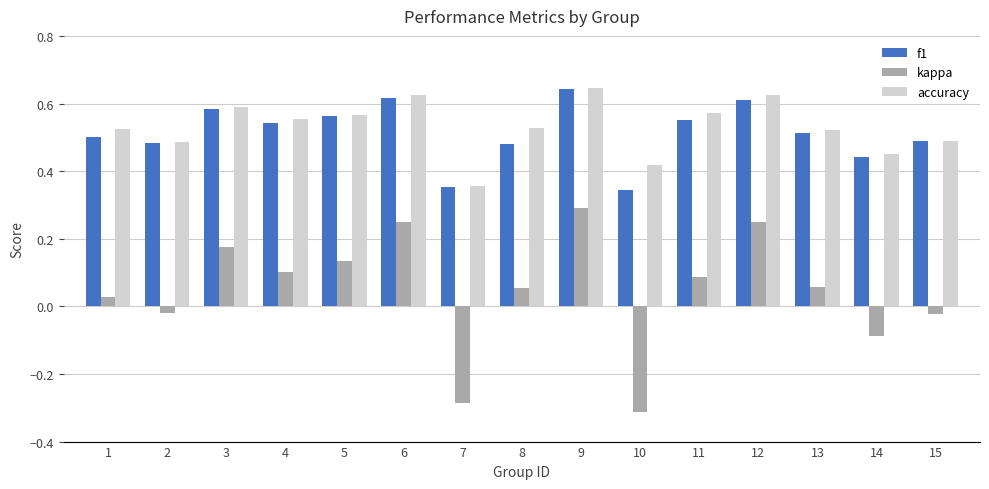

Where is accuracy nearest to the value 0?

7